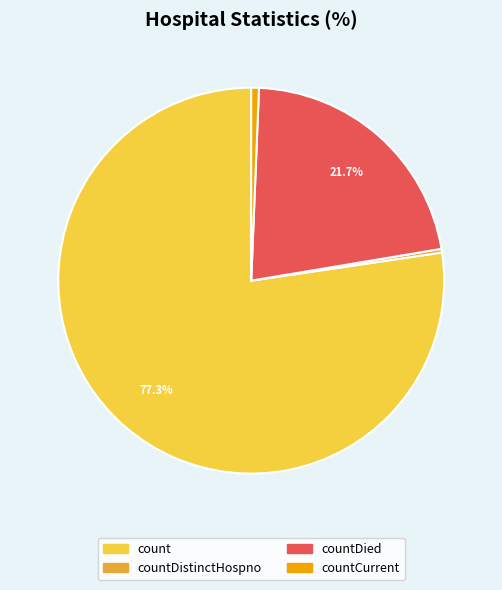

Combined, do count and countCurrent account for over 50%?

Yes